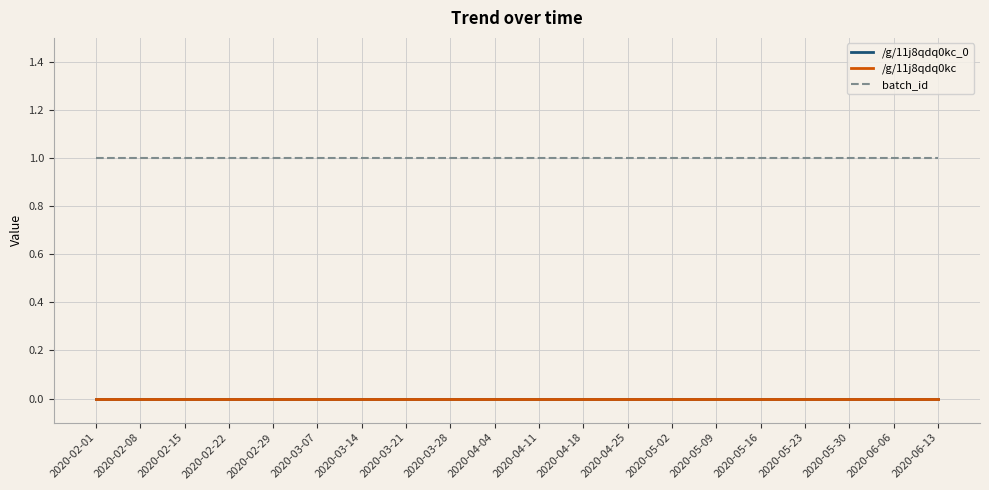

What is the label of the 11th point from the left?

2020-04-11